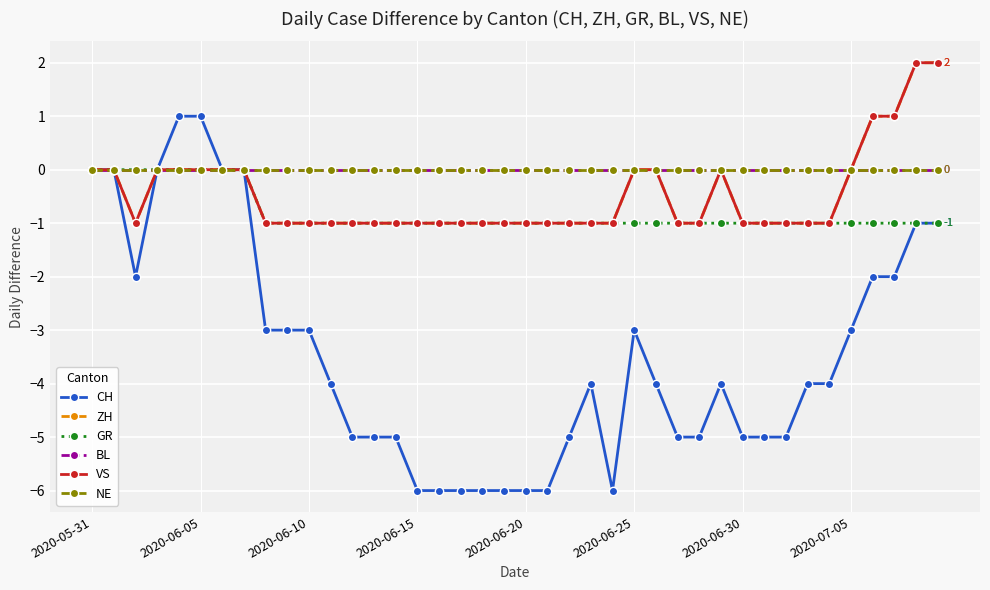

Which series has the largest total across all categories?

BL